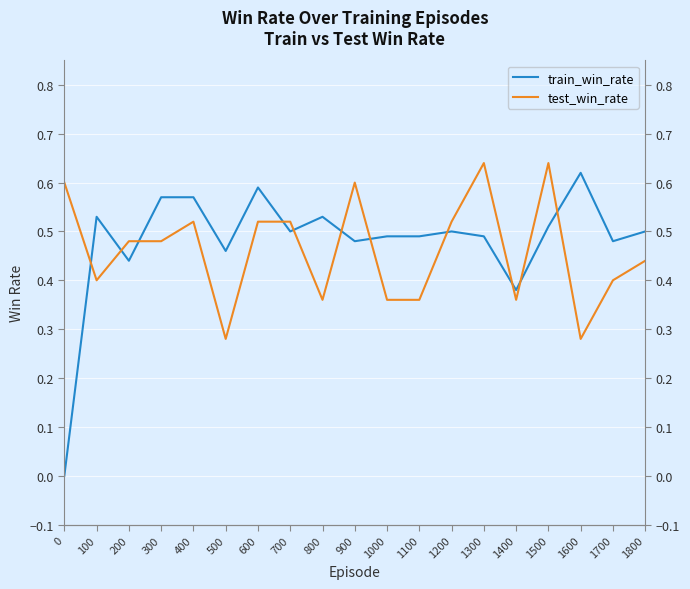

Is the value of test_win_rate at 0 greater than the value of train_win_rate at 700?

Yes